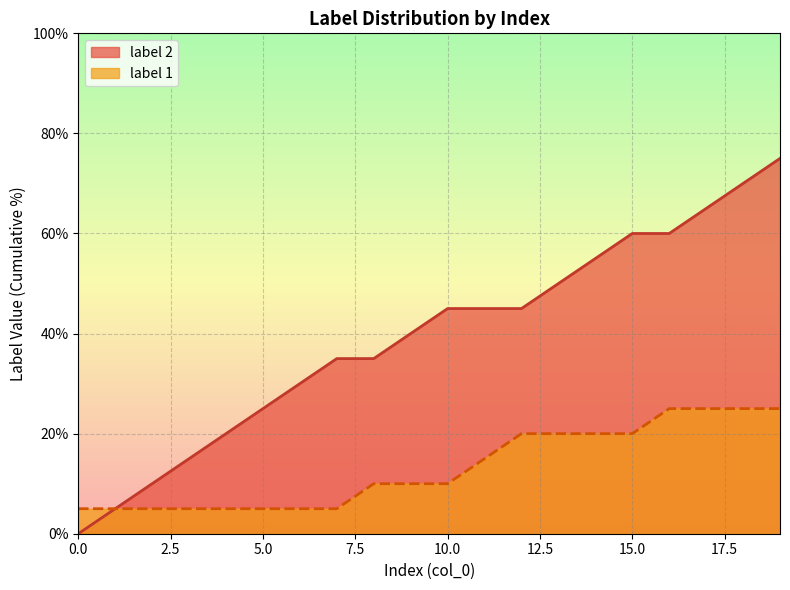

How many values in label 2 (line) are above zero?

19